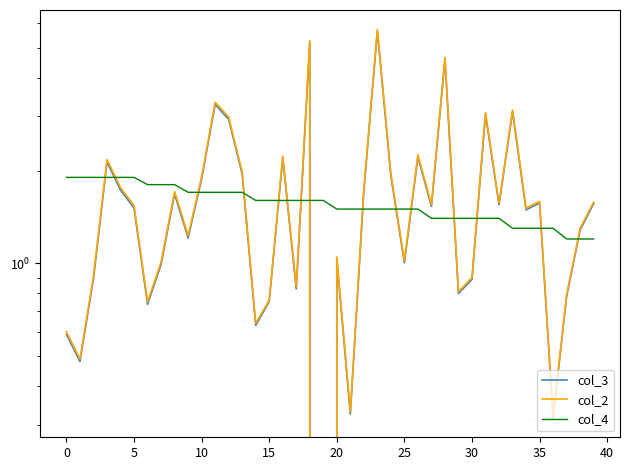

What is the minimum value for col_2?

-0.7